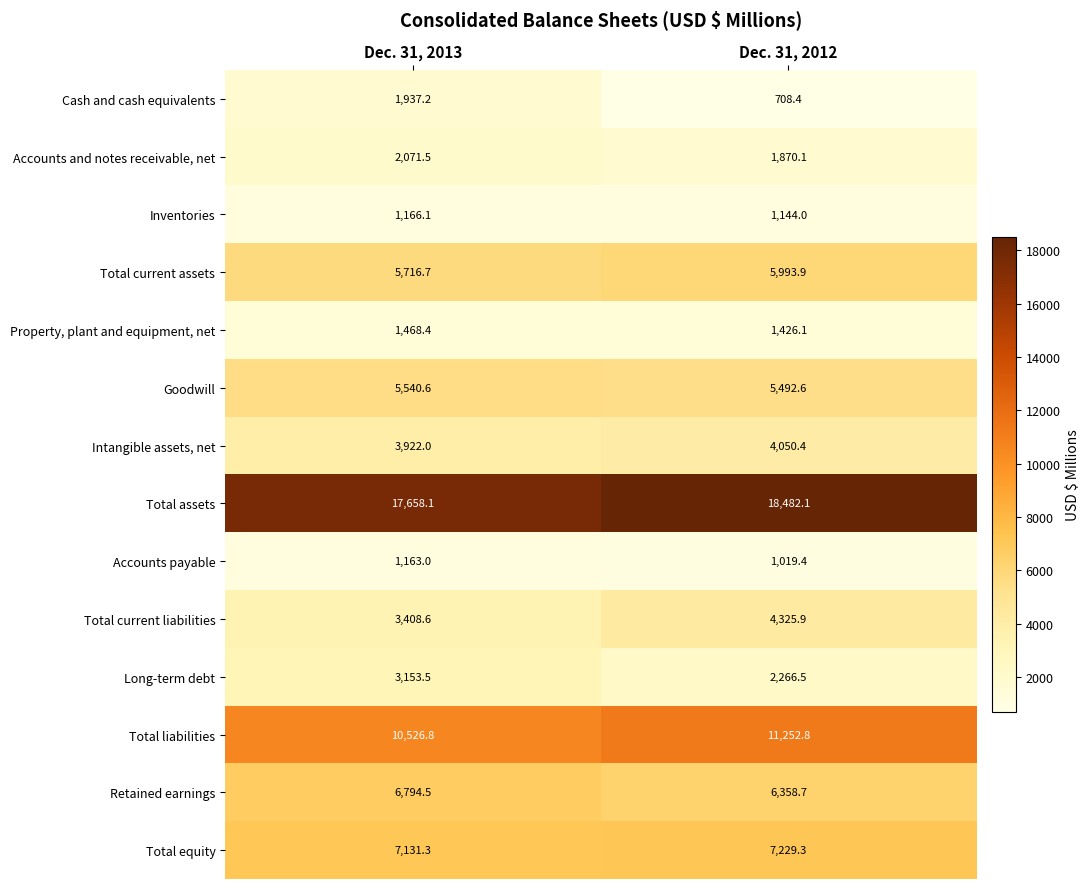

At which category is the sum across all series the highest?

Dec. 31, 2013